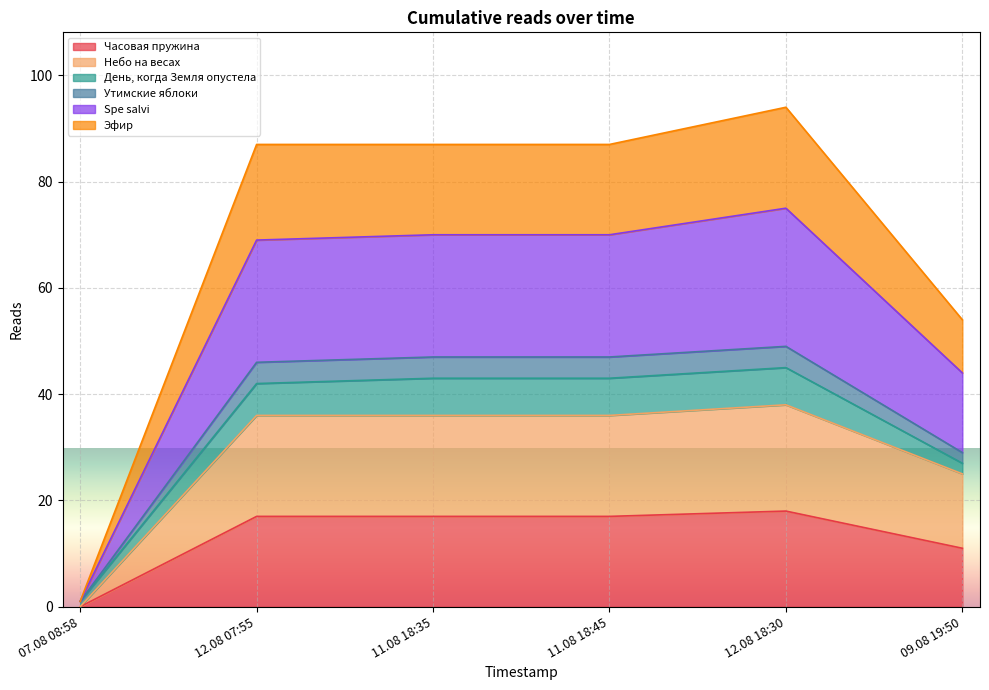

At which category does the chart reach its minimum across all series?

07.08 08:58